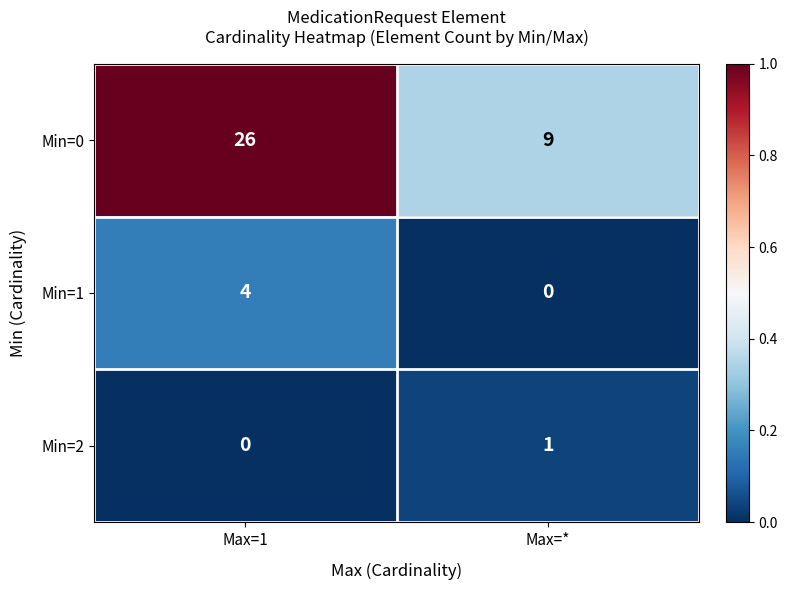

What is the total value across all series at Max=*?

10